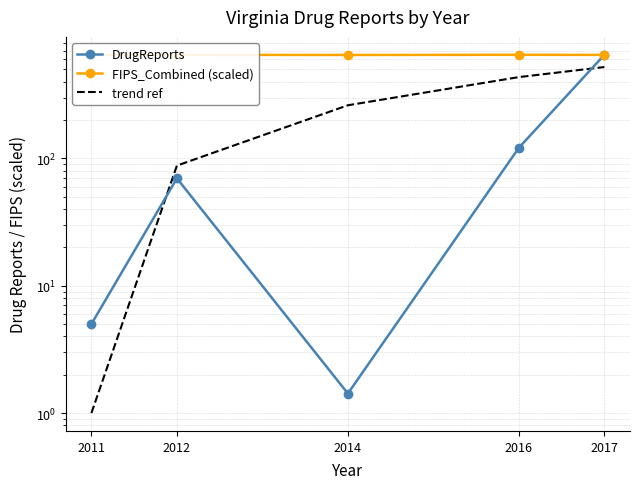

Where is DrugReports nearest to the value 325?

2016